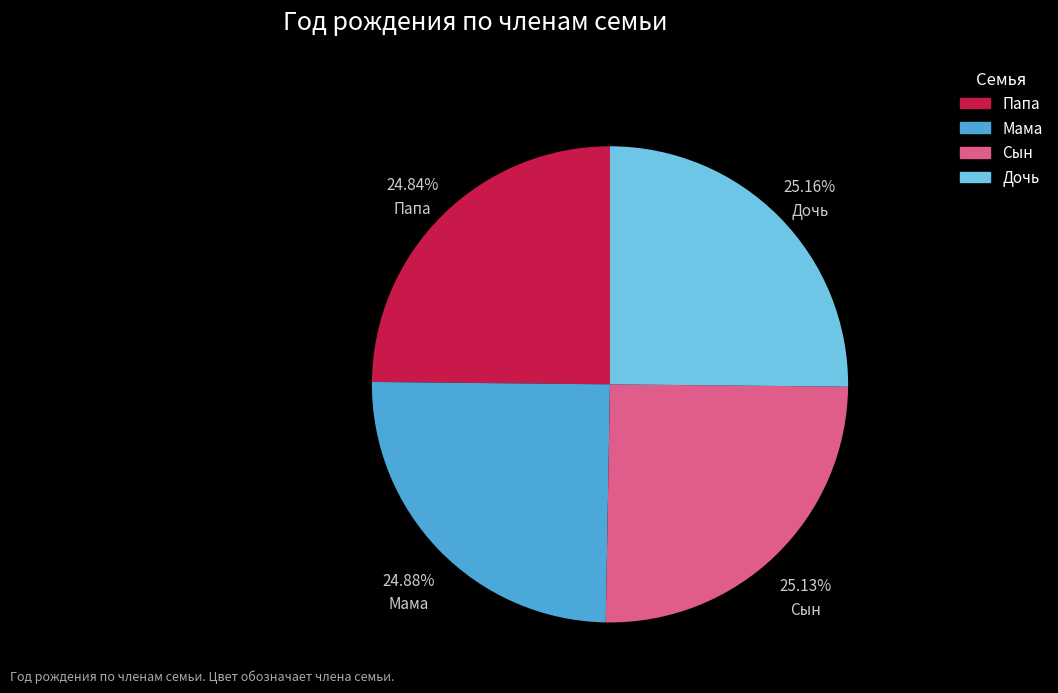

How many slices are in this pie chart?

4